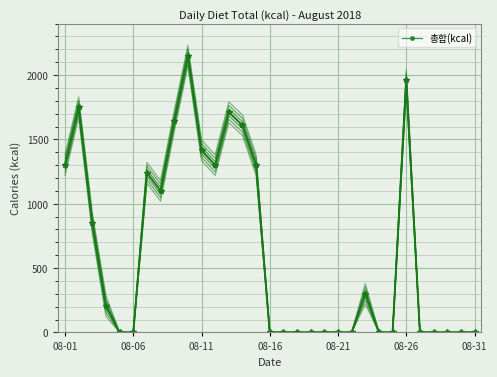

Which label corresponds to the smallest value in the chart?

08-21